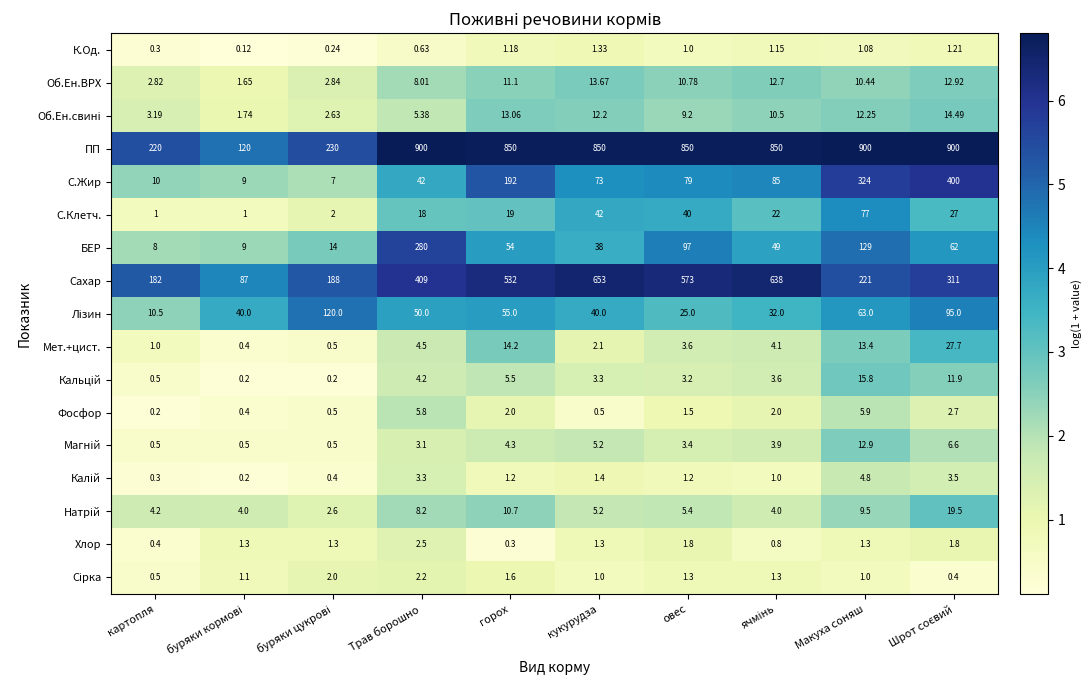

Where does the ПП series first go above 850?

Трав борошно